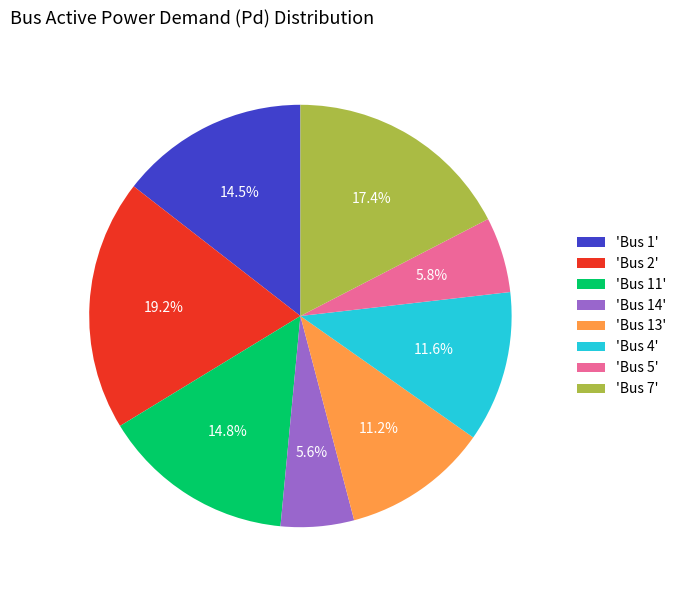

Which has a higher value, 'Bus 2' or 'Bus 11'?

'Bus 2'